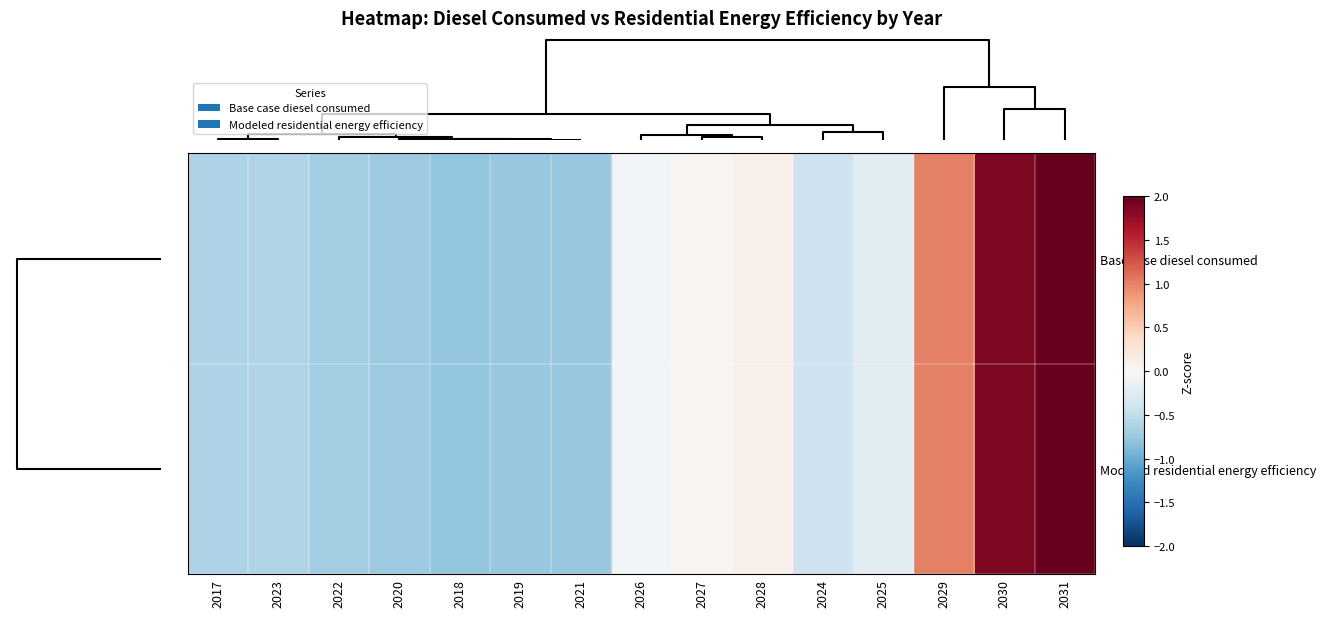

Which series has the largest range (max minus min)?

Base case diesel consumed